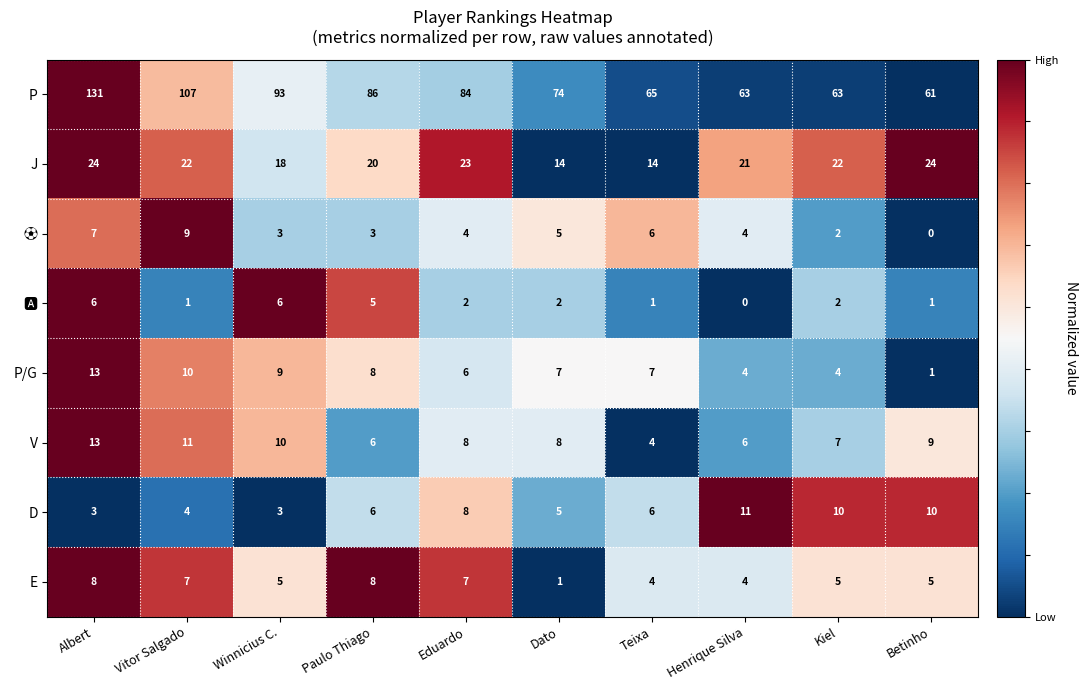

What is the spread (max minus min) of values at Paulo Thiago?

83